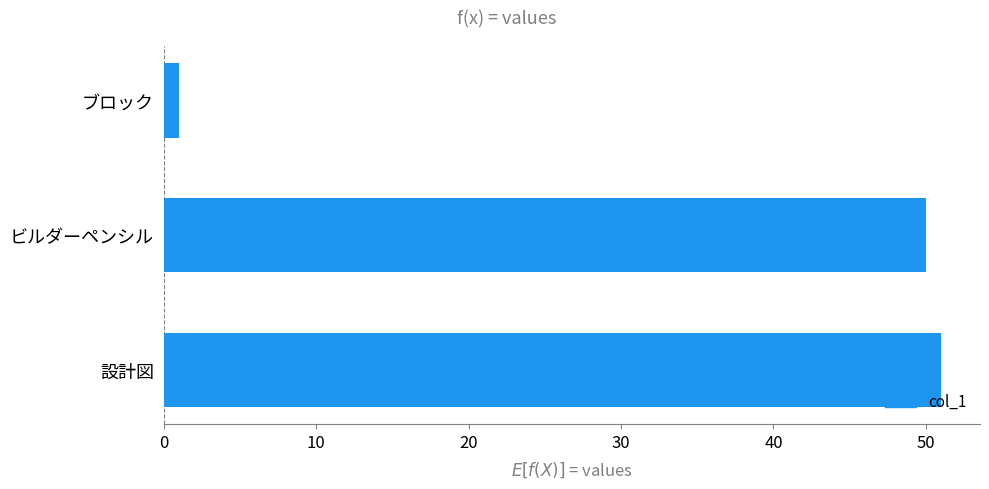

What is the greatest value displayed?

51